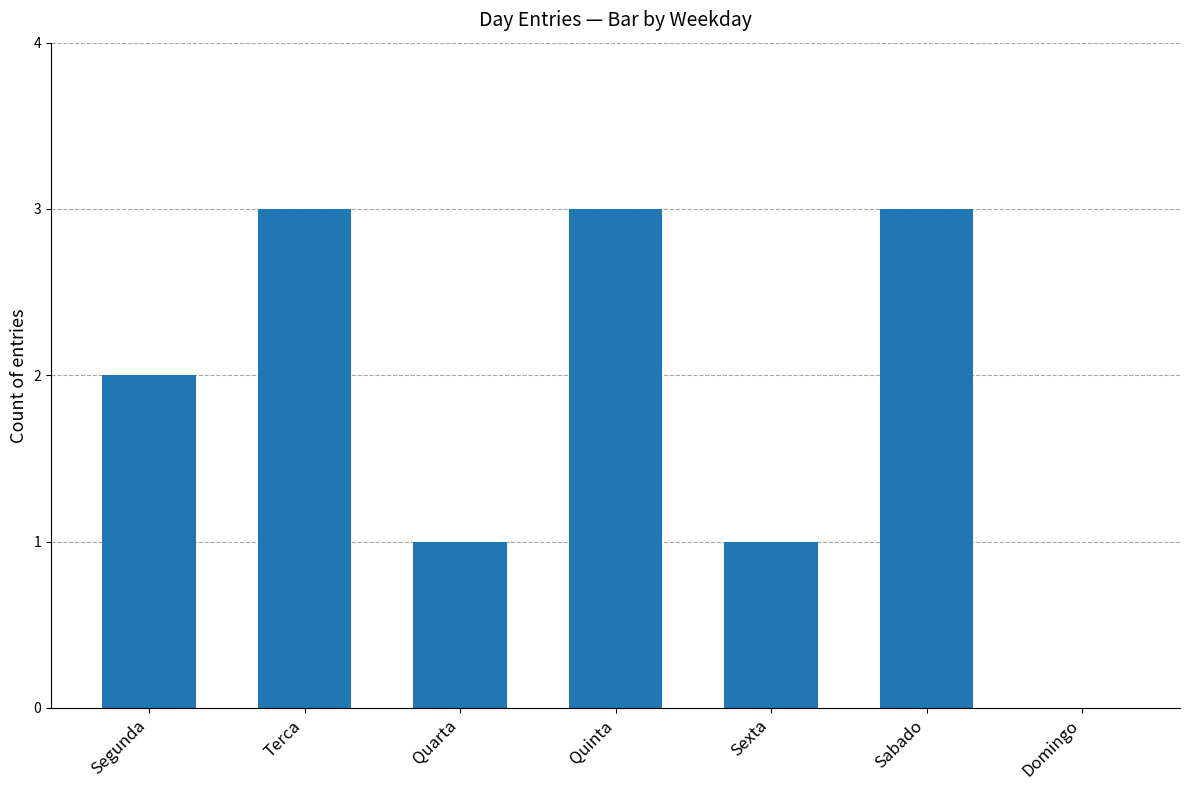

Read the value at Sabado.

3